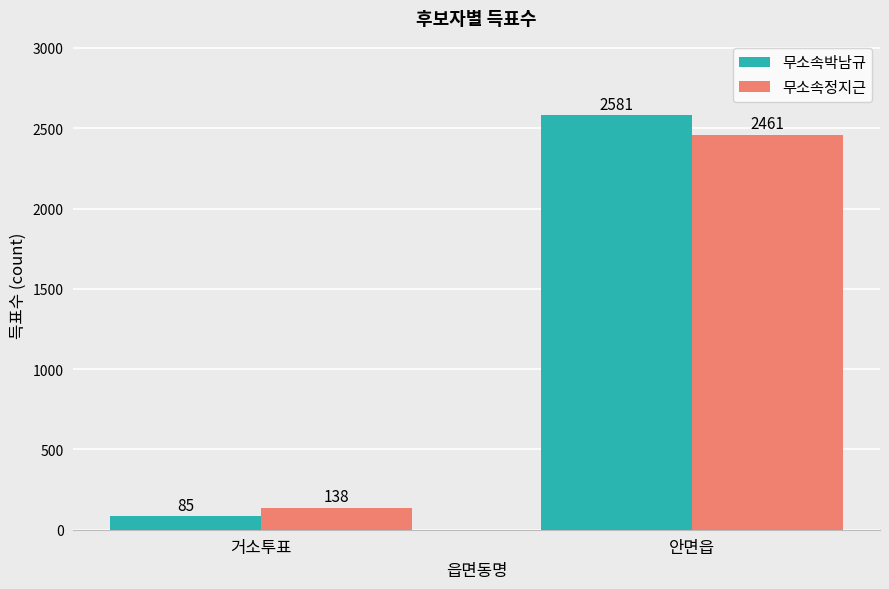

What is the sum of all 무소속박남규 values?

2666